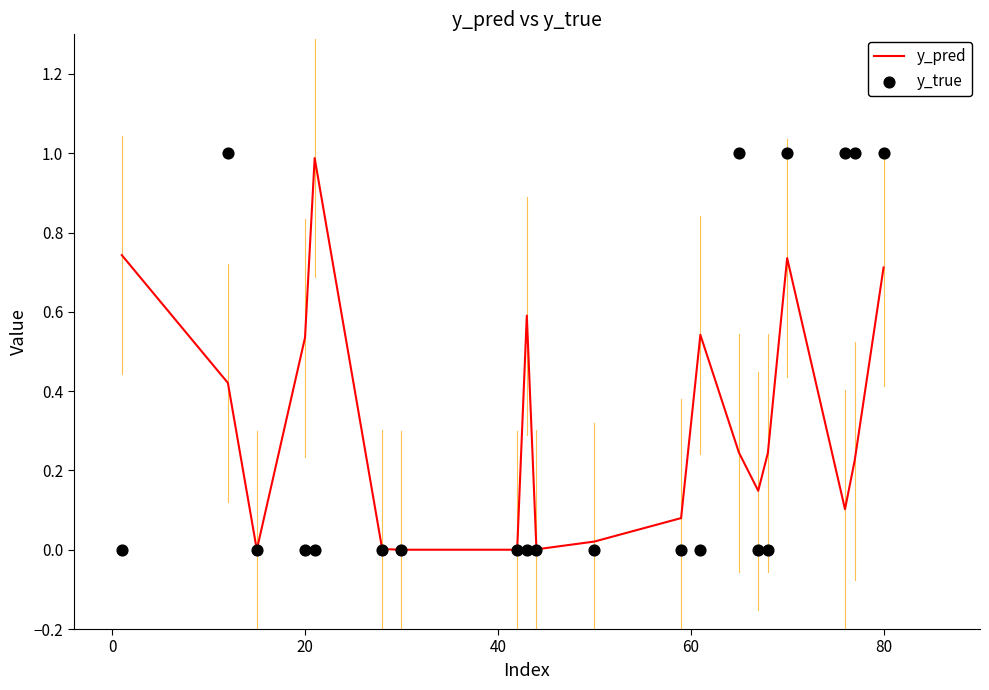

What are all the series names shown in the legend?

y_pred, y_true